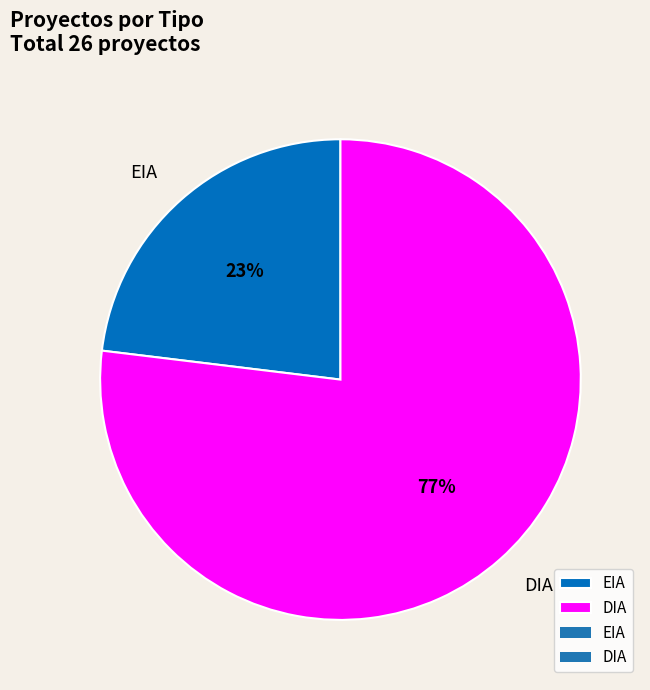

To the nearest percent, what is the difference between the largest and smallest slice percentages?

54%